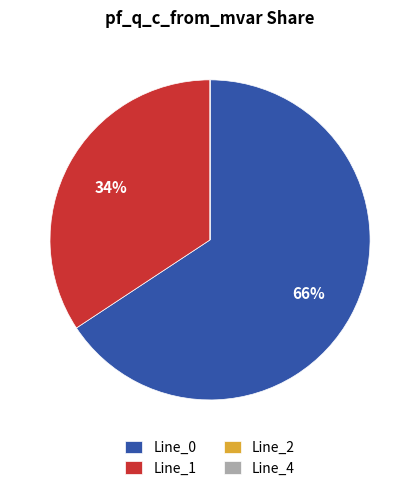

Does Line_0 account for over 50% of the chart?

Yes